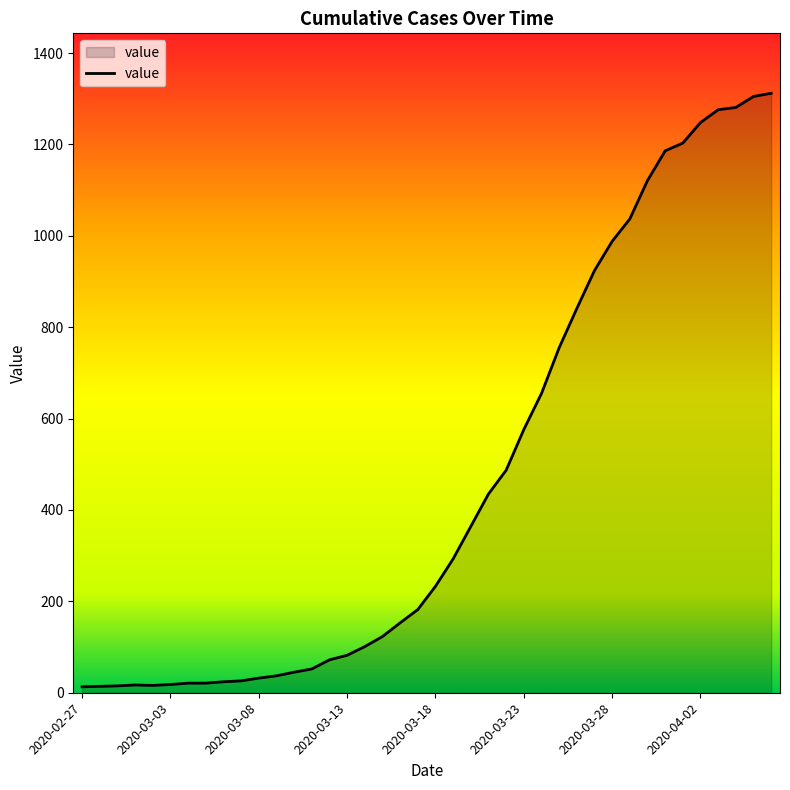

What is the greatest value displayed?

1312